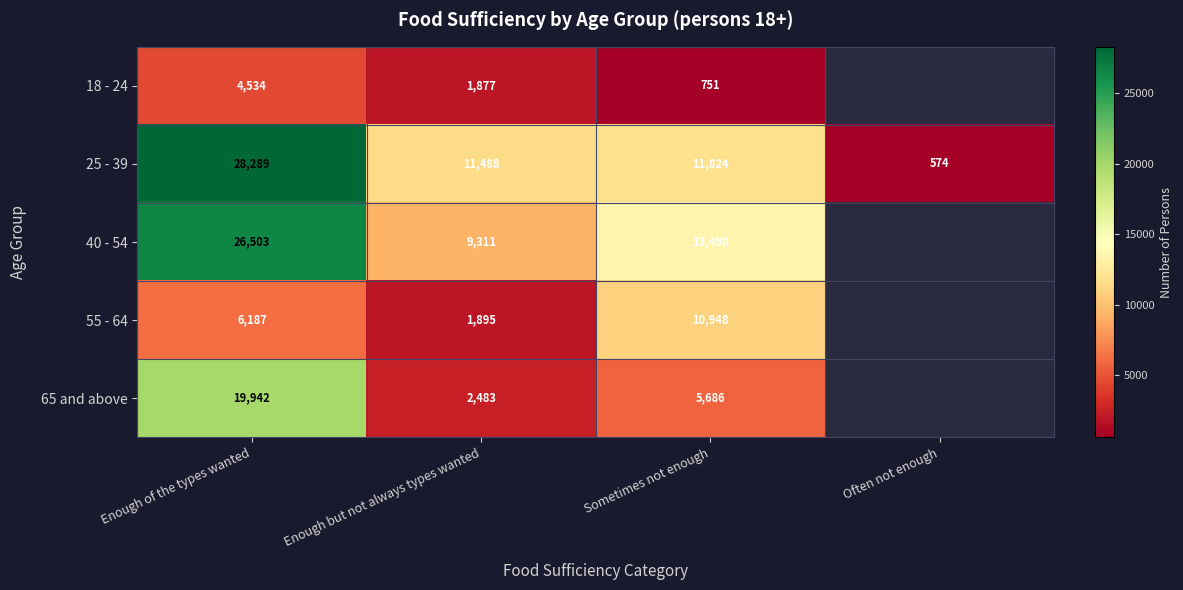

What value does the 25 - 39 series have at Often not enough, to the nearest 50?

550